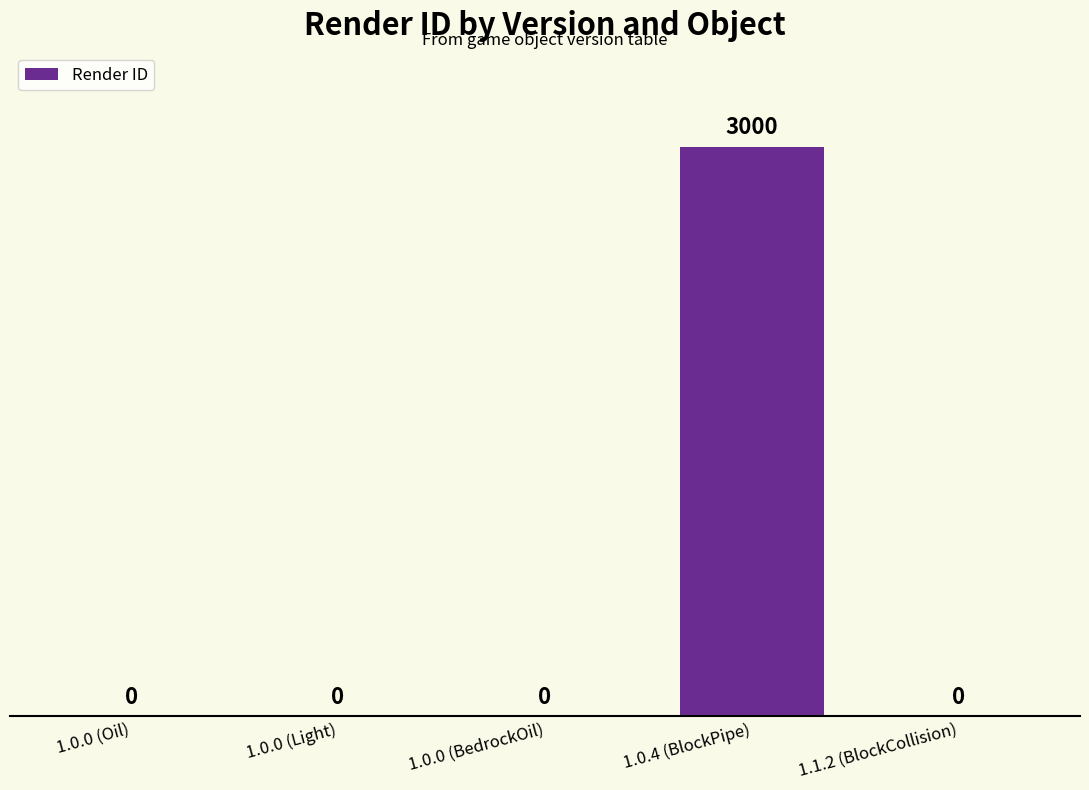

Read the value at 1.0.4 (BlockPipe).

3000